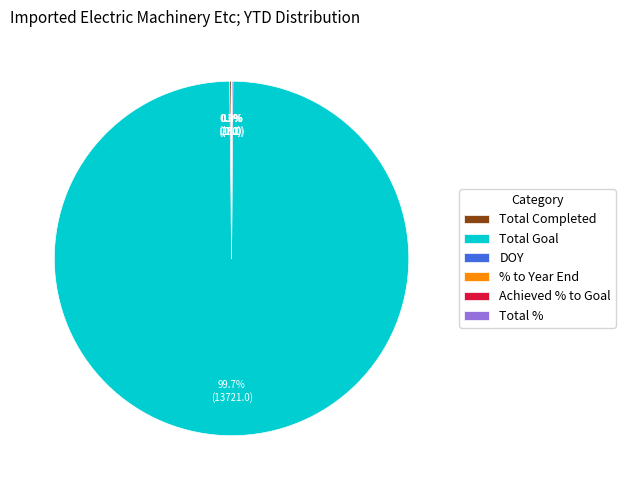

Does Total Goal account for over 50% of the chart?

Yes